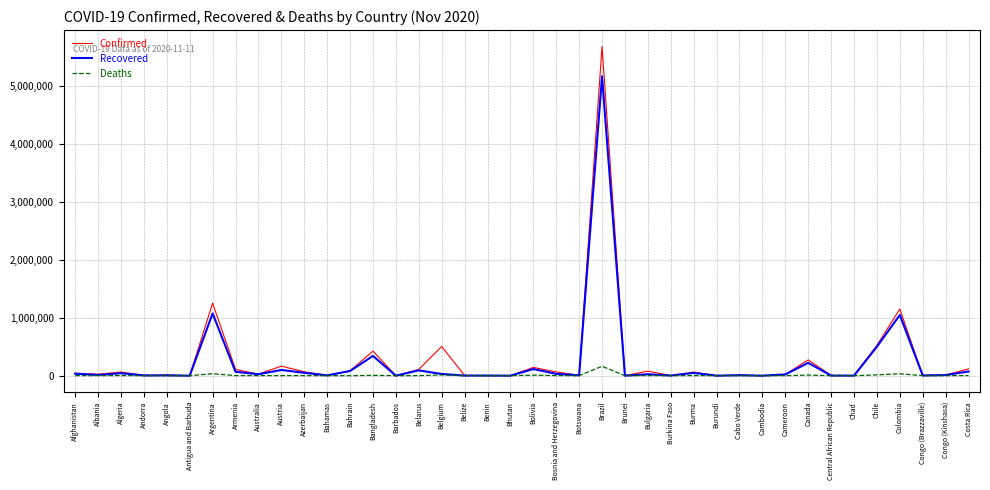

What is the difference between the Confirmed values at Brunei and Cameroon?

22273